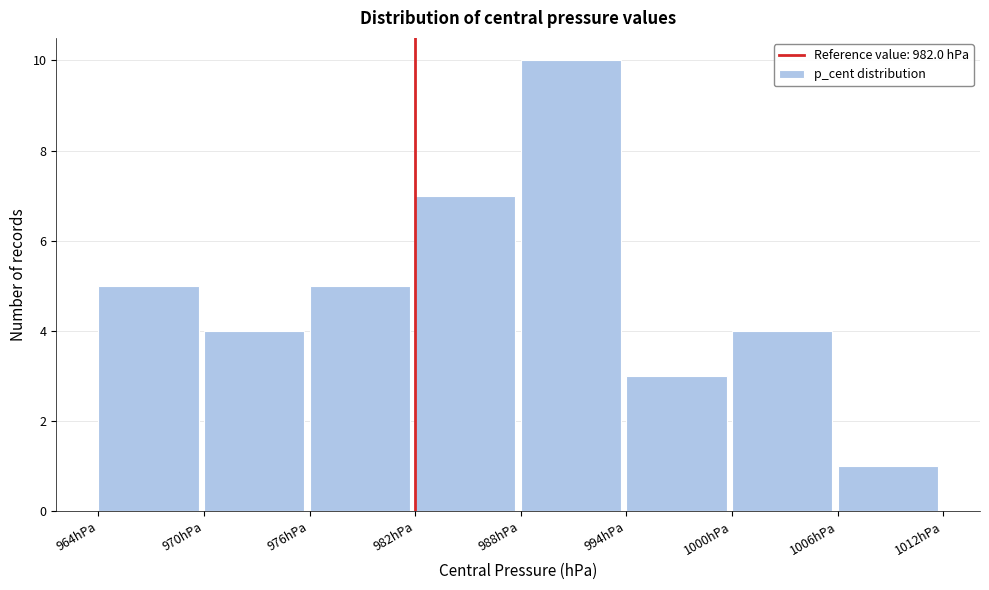

Over which range of the x-axis is the bar tallest?

988 to 994